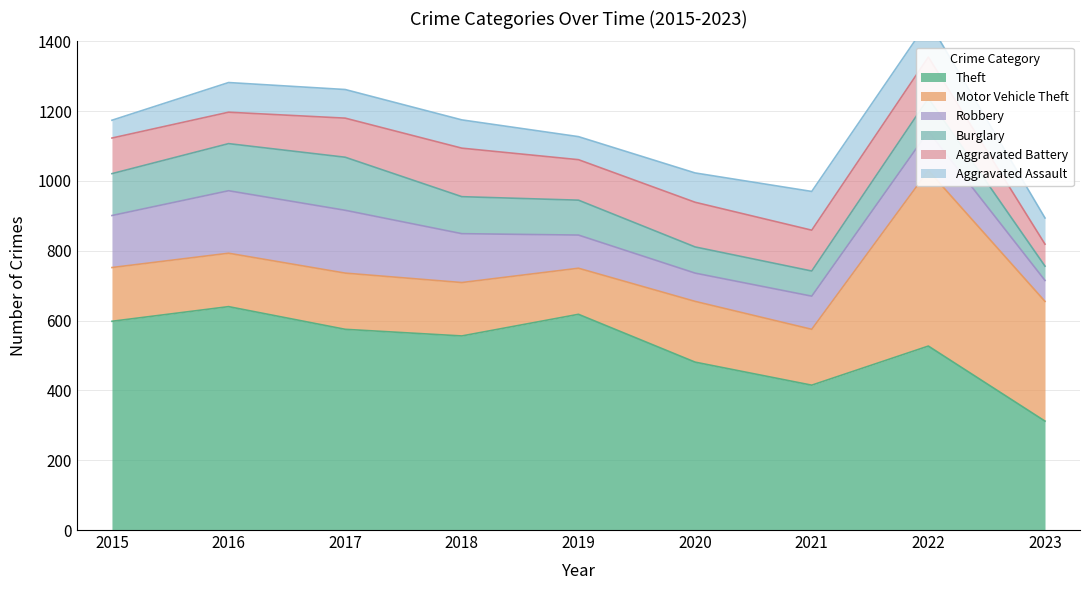

Which series changed the most between 2018 and 2022?

Motor Vehicle Theft